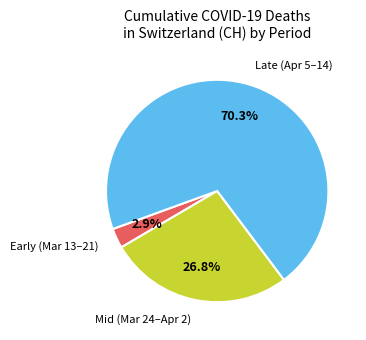

What is the total percentage of Early (Mar 13–21) and Late (Apr 5–14)?

73.2%